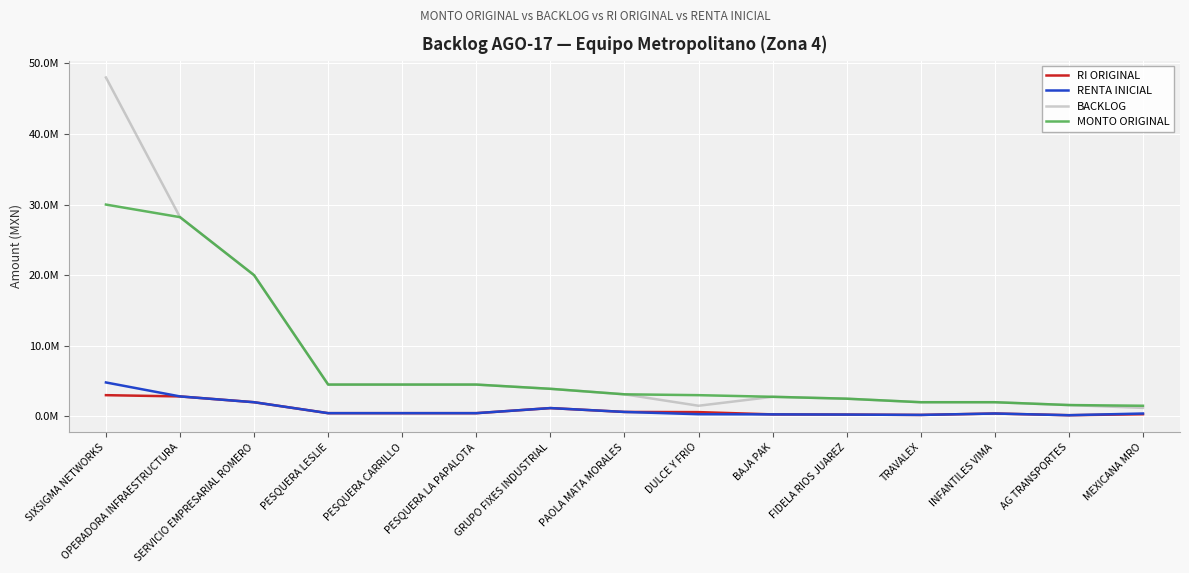

Reading right to left, transcribe all the data shown in this chart.

RI ORIGINAL: MEXICANA MRO=300000.0	AG TRANSPORTES=159922.0	INFANTILES VIMA=400000.0	TRAVALEX=200000.0	FIDELA RIOS JUAREZ=250000.0	BAJA PAK=276867.6	DULCE Y FRIO=600000.0	PAOLA MATA MORALES=624000.0	GRUPO FIXES INDUSTRIAL=1170000.0	PESQUERA LA PAPALOTA=450000.0	PESQUERA CARRILLO=450000.0	PESQUERA LESLIE=450000.0	SERVICIO EMPRESARIAL ROMERO=2000000.0	OPERADORA INFRAESTRUCTURA=2821596.1	SIXSIGMA NETWORKS=3000000.0
RENTA INICIAL: MEXICANA MRO=400000.0	AG TRANSPORTES=159922.0	INFANTILES VIMA=400000.0	TRAVALEX=200000.0	FIDELA RIOS JUAREZ=250000.0	BAJA PAK=276867.6	DULCE Y FRIO=300000.0	PAOLA MATA MORALES=624000.0	GRUPO FIXES INDUSTRIAL=1170000.0	PESQUERA LA PAPALOTA=450000.0	PESQUERA CARRILLO=450000.0	PESQUERA LESLIE=450000.0	SERVICIO EMPRESARIAL ROMERO=2000000.0	OPERADORA INFRAESTRUCTURA=2821596.1	SIXSIGMA NETWORKS=4800000.0
BACKLOG: MEXICANA MRO=1200000.0	AG TRANSPORTES=1599220.0	INFANTILES VIMA=2000000.0	TRAVALEX=2000000.0	FIDELA RIOS JUAREZ=2500000.0	BAJA PAK=2768676.0	DULCE Y FRIO=1500000.0	PAOLA MATA MORALES=3120000.0	GRUPO FIXES INDUSTRIAL=3900000.0	PESQUERA LA PAPALOTA=4500000.0	PESQUERA CARRILLO=4500000.0	PESQUERA LESLIE=4500000.0	SERVICIO EMPRESARIAL ROMERO=20000000.0	OPERADORA INFRAESTRUCTURA=28215960.8	SIXSIGMA NETWORKS=48000000.0
MONTO ORIGINAL: MEXICANA MRO=1500000.0	AG TRANSPORTES=1599220.0	INFANTILES VIMA=2000000.0	TRAVALEX=2000000.0	FIDELA RIOS JUAREZ=2500000.0	BAJA PAK=2768676.0	DULCE Y FRIO=3000000.0	PAOLA MATA MORALES=3120000.0	GRUPO FIXES INDUSTRIAL=3900000.0	PESQUERA LA PAPALOTA=4500000.0	PESQUERA CARRILLO=4500000.0	PESQUERA LESLIE=4500000.0	SERVICIO EMPRESARIAL ROMERO=20000000.0	OPERADORA INFRAESTRUCTURA=28215960.8	SIXSIGMA NETWORKS=30000000.0